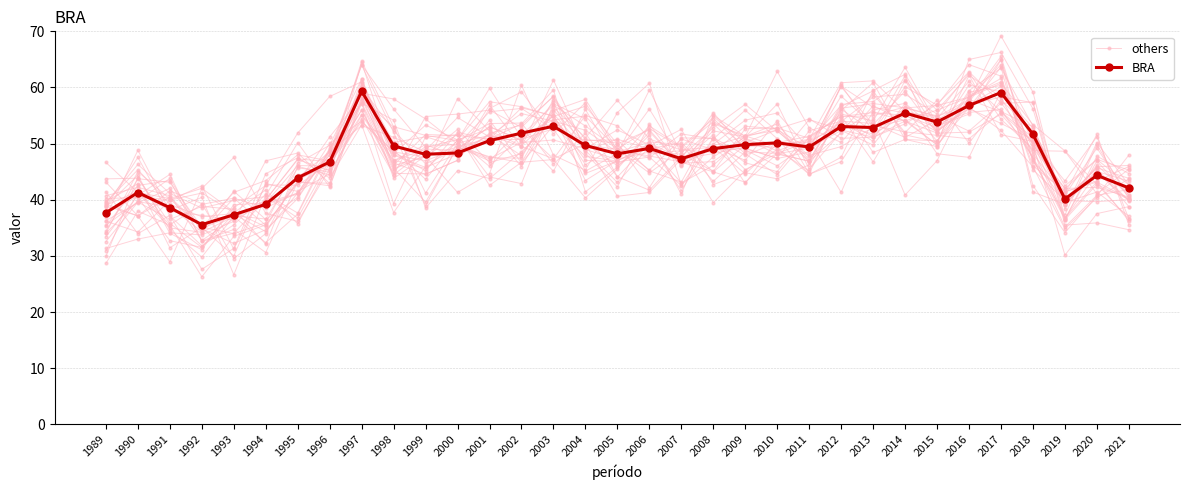

The BRA series shows 39.2 at 1994. True or false?

True